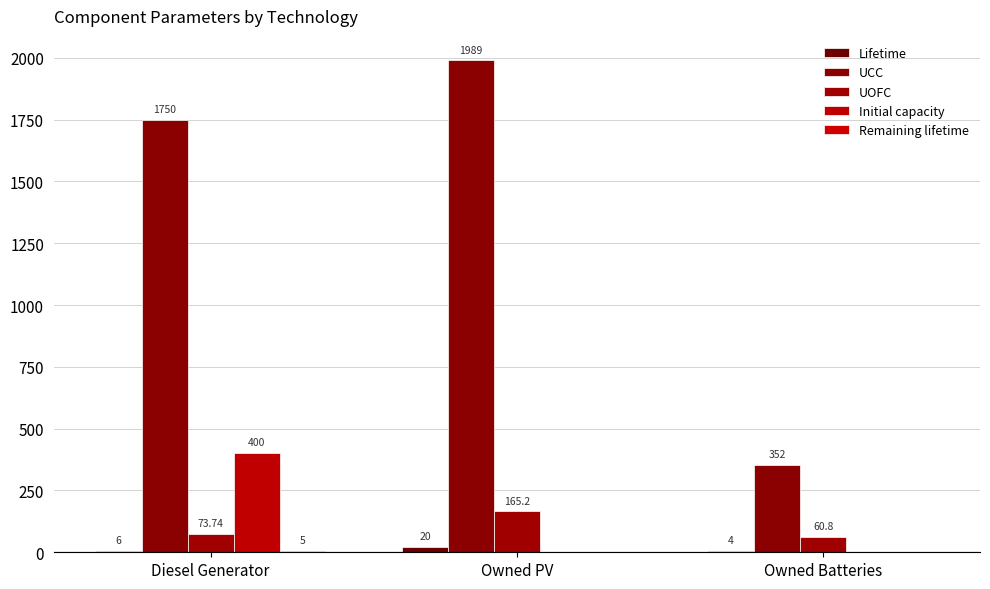

At which label is Lifetime closest to 12?

Diesel Generator